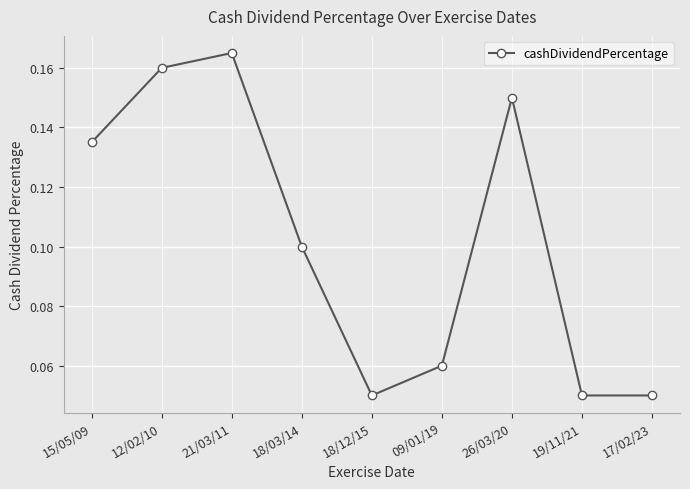

Is it true that the value at 17/02/23 is 0.1?

True